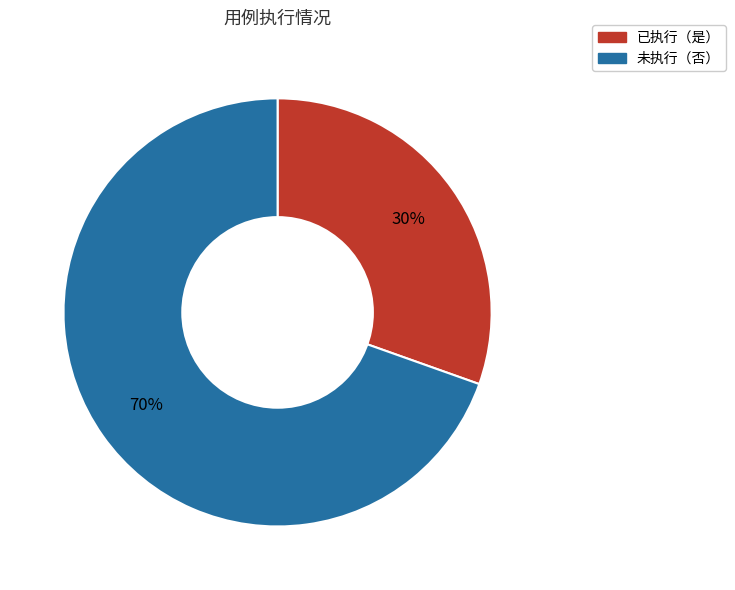

Is there any slice that represents more than half of the pie?

Yes